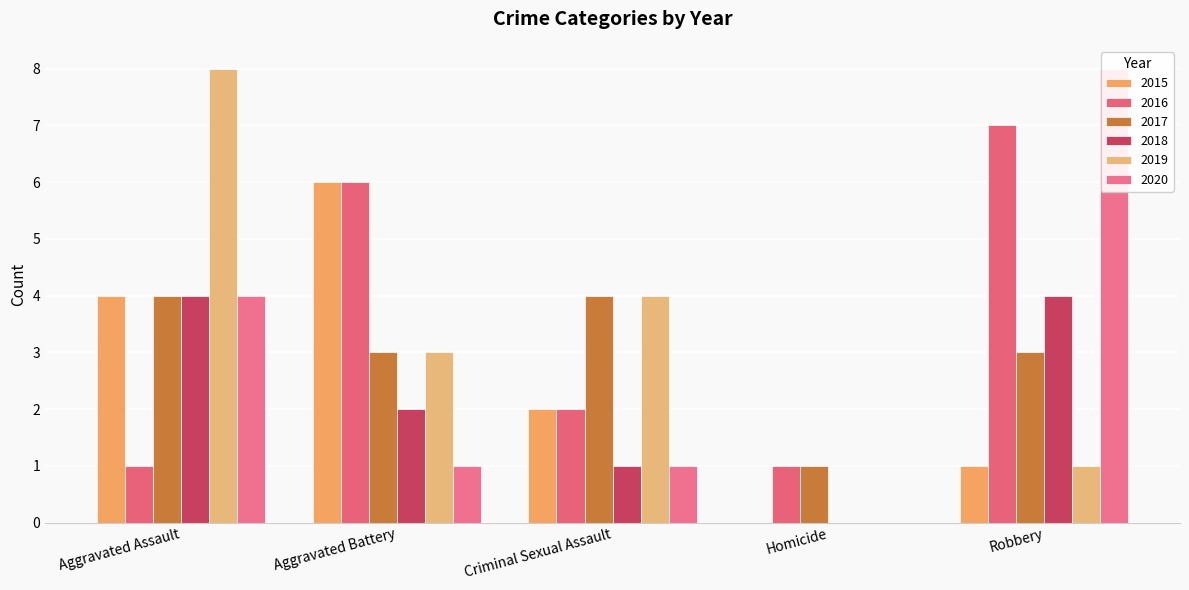

True or false: 2019 has a value of 0 at Homicide.

True